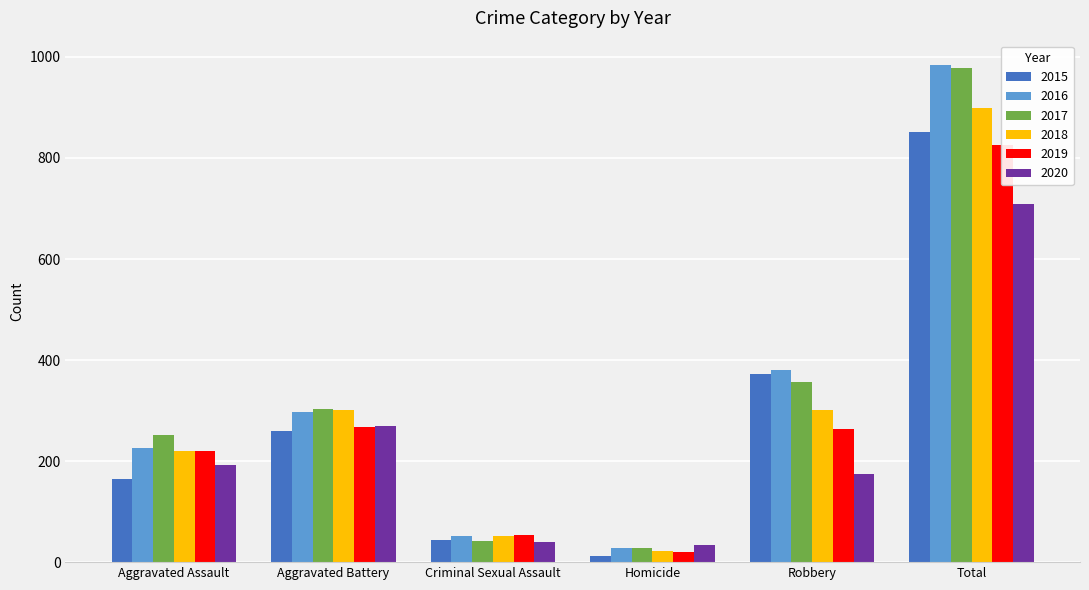

What is the sum of all 2020 values?

1416